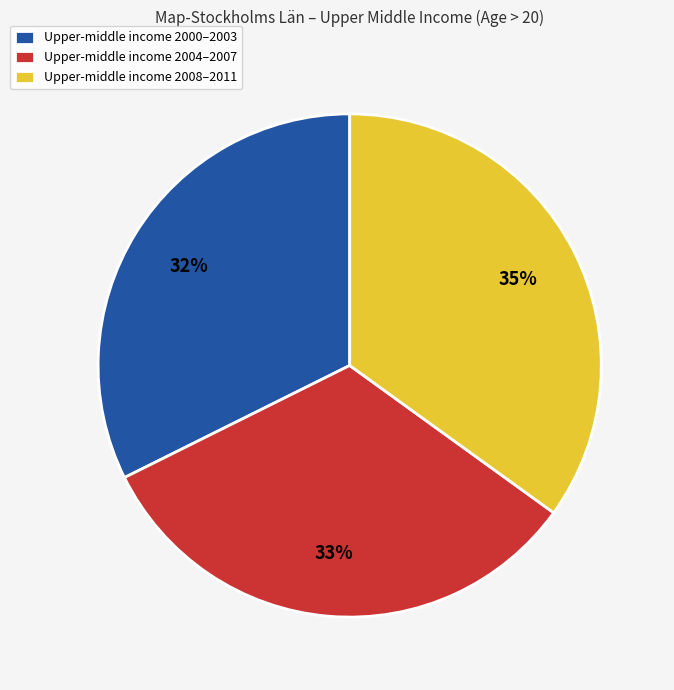

Which slice is the largest?

Upper-middle income 2008–2011